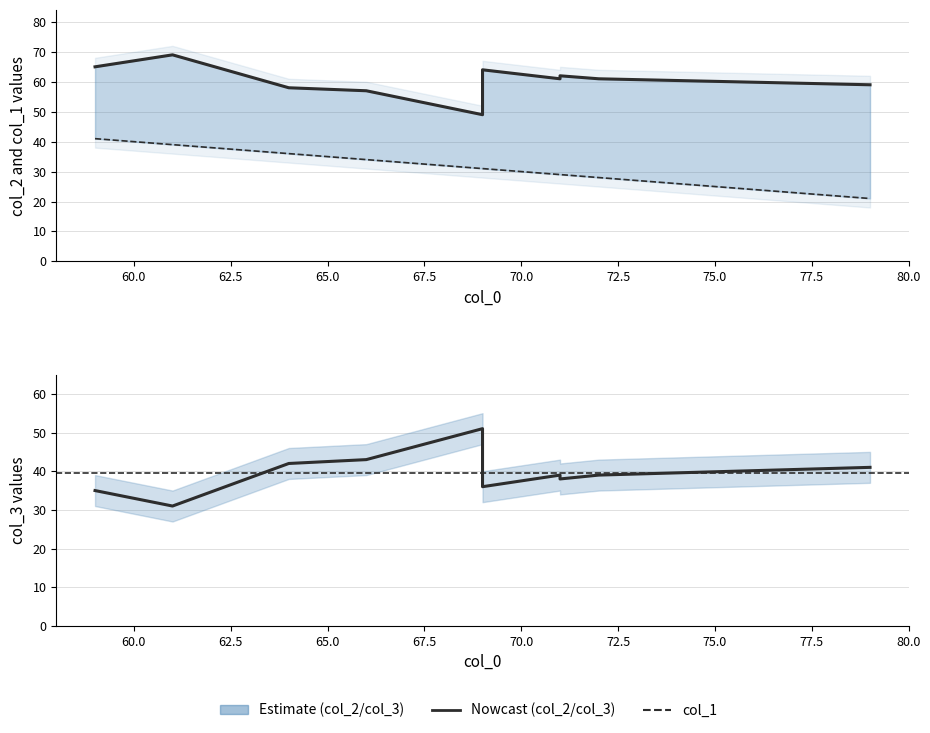

What is the label of the 2nd point from the right?

72